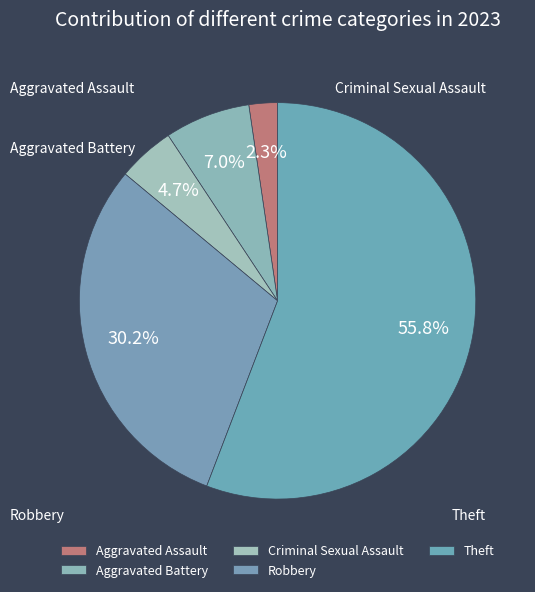

What percentage is the Aggravated Assault slice, to the nearest percent?

2%